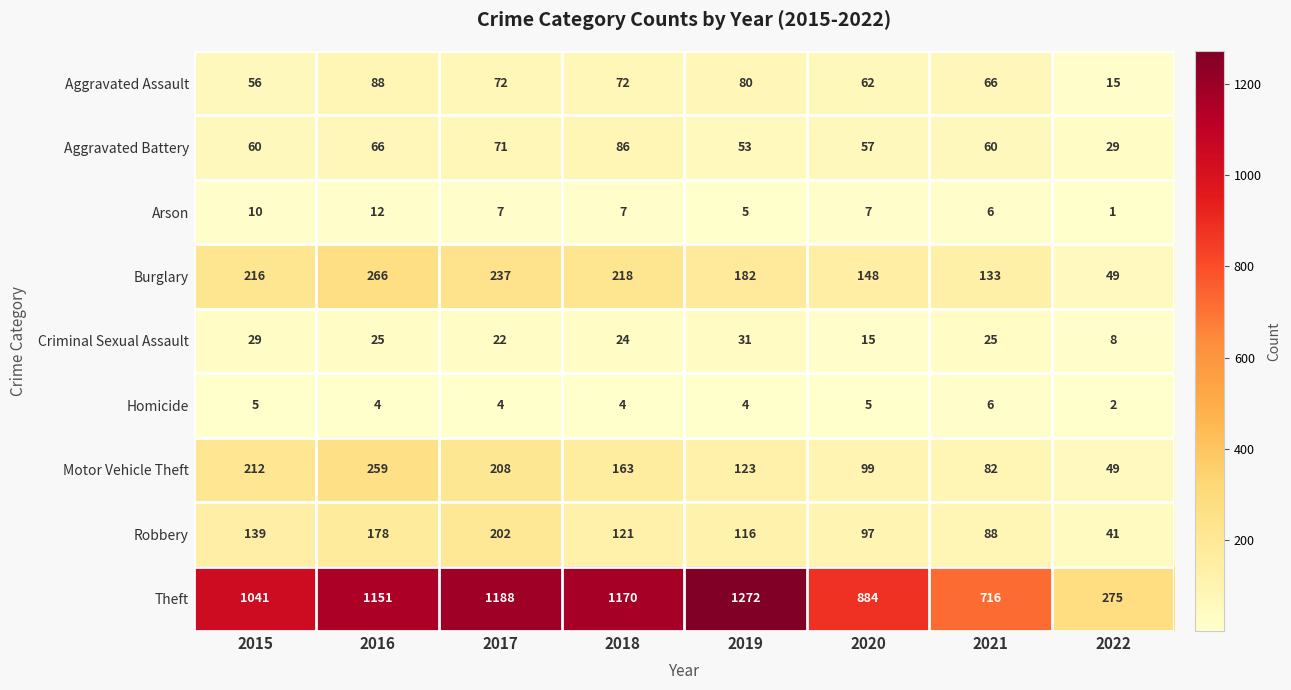

Is it true that Criminal Sexual Assault equals 25 at 2021?

True